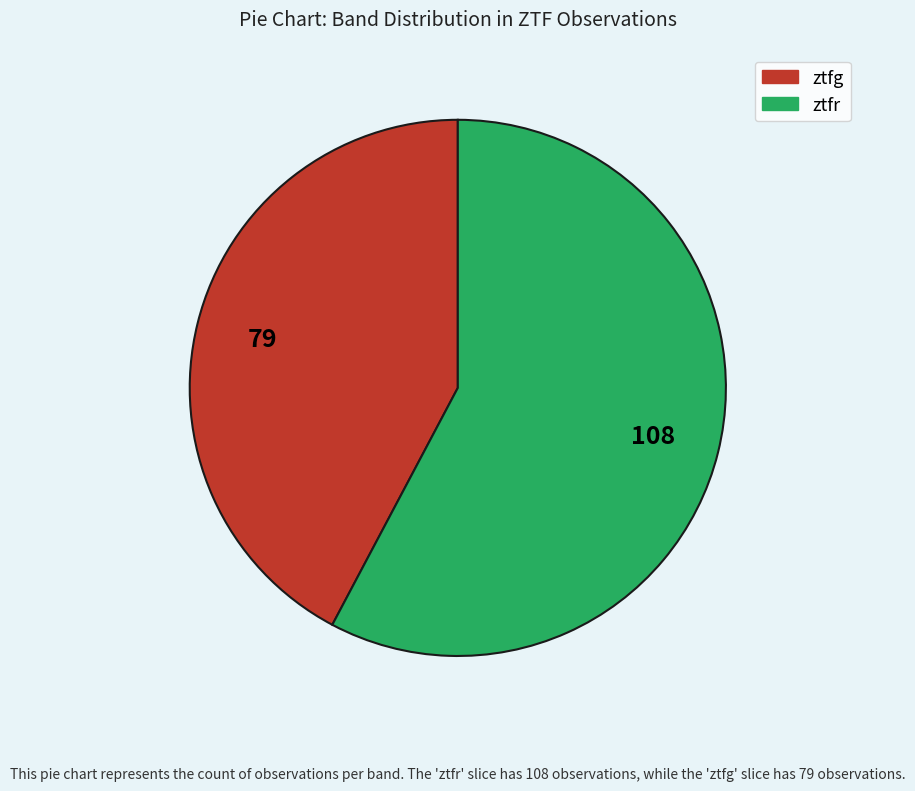

The ztfr slice represents 50% of the pie. True or false?

False